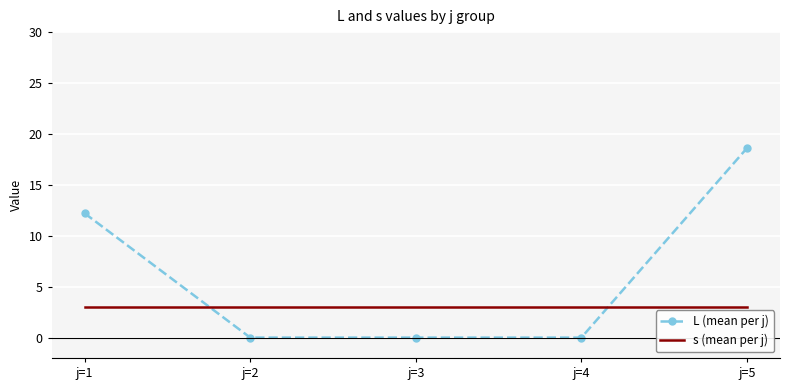

Reading left to right, extract all data points from this chart.

L (mean per j): 12.2	0.0	0.0	0.0	18.6
s (mean per j): 3.0	3.0	3.0	3.0	3.0